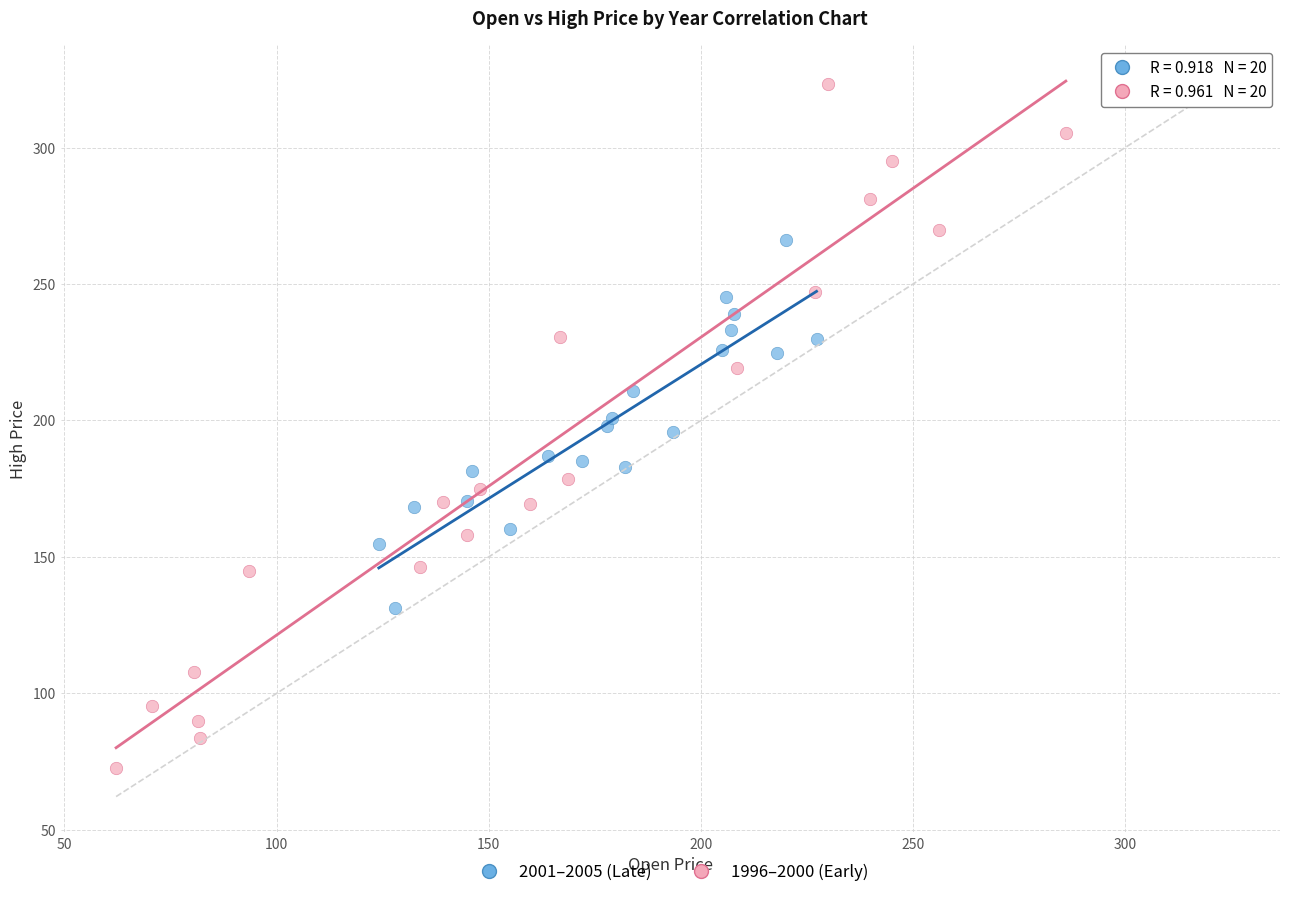

Which series has the widest spread of Y values?

1996–2000 (Early)